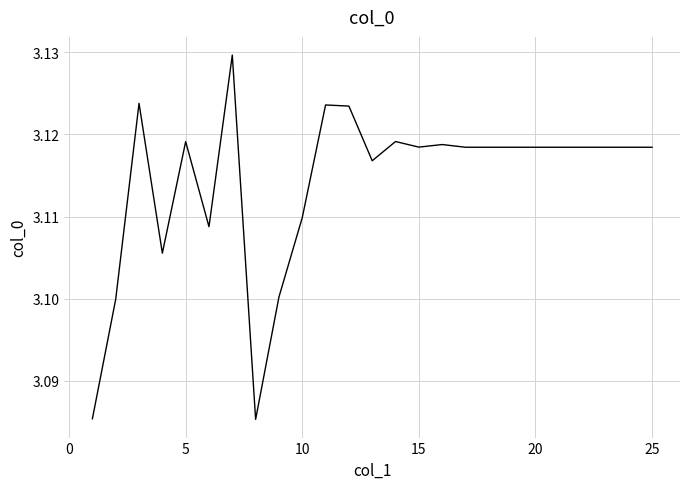

What is the average value?

3.1